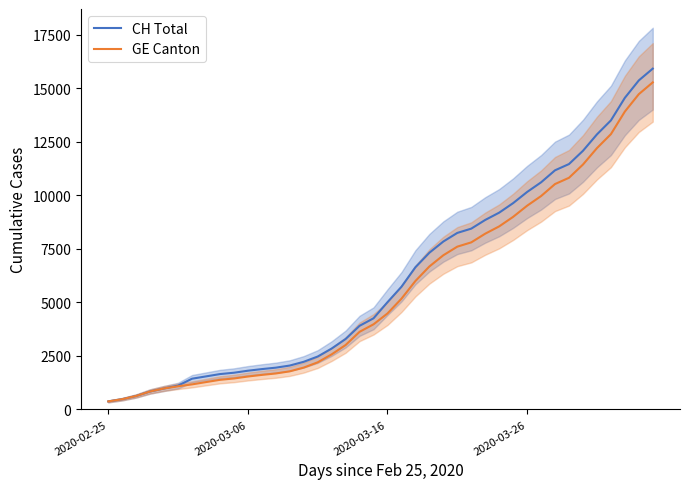

What is the difference between the second highest and second lowest values in the CH Total series?

14896